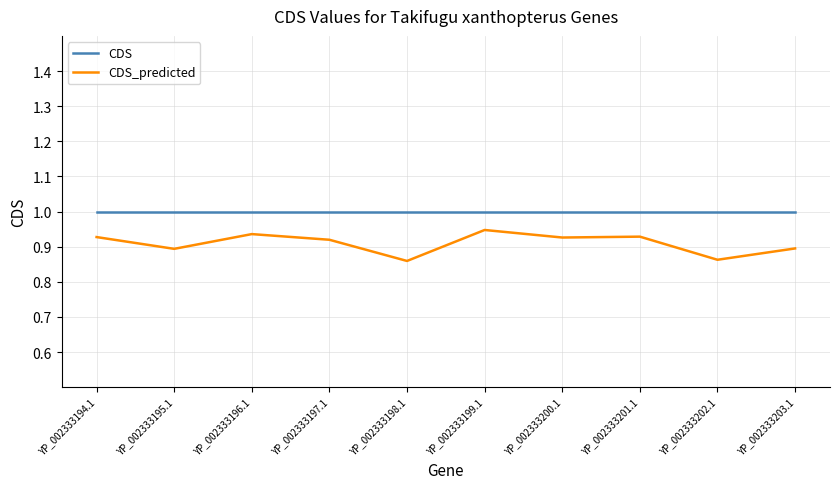

What is the total value across all series at YP_002333194.1?

1.9